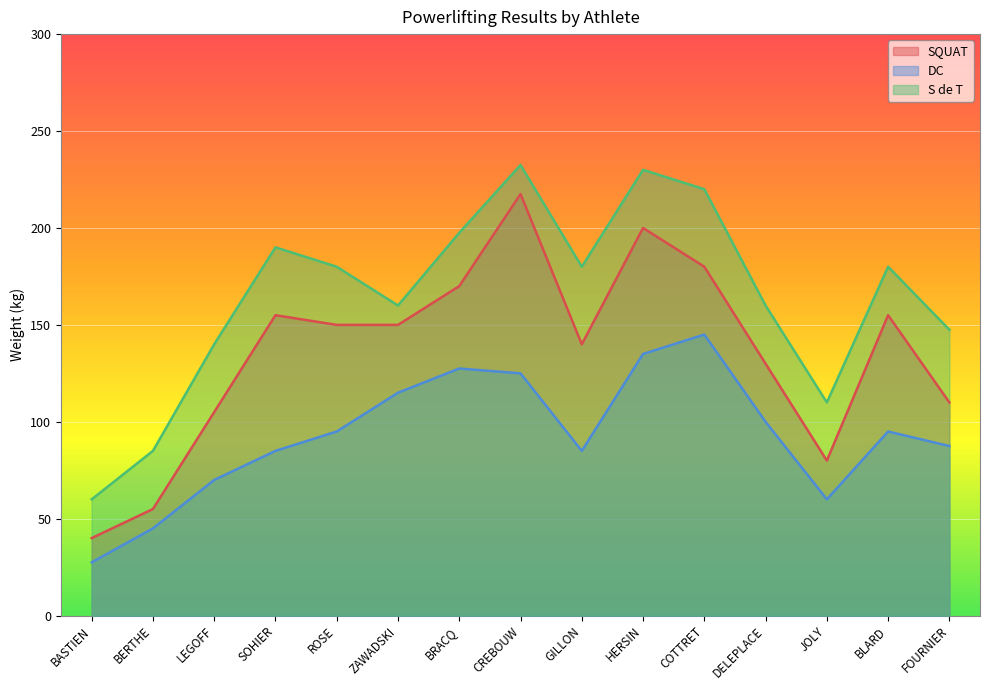

Reading left to right, what are all the values shown in this chart?

SQUAT: 40.0	55.0	105.0	155.0	150.0	150.0	170.0	217.5	140.0	200.0	180.0	130.0	80.0	155.0	110.0
DC: 27.5	45.0	70.0	85.0	95.0	115.0	127.5	125.0	85.0	135.0	145.0	100.0	60.0	95.0	87.5
S de T: 60.0	85.0	140.0	190.0	180.0	160.0	197.5	232.5	180.0	230.0	220.0	160.0	110.0	180.0	147.5